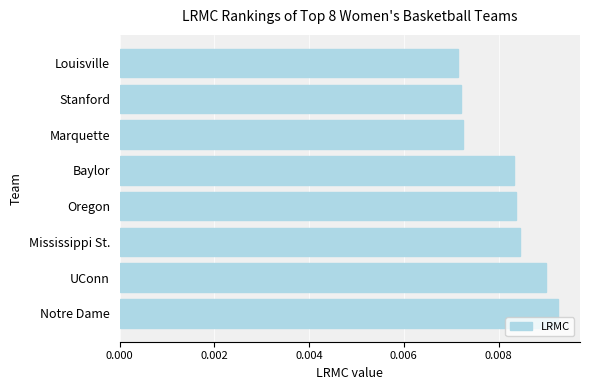

How many values are between 0 and 1?

8